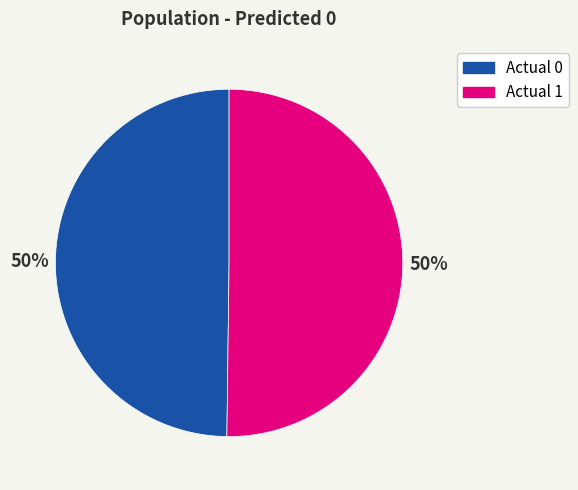

How many segments does this pie chart have?

2